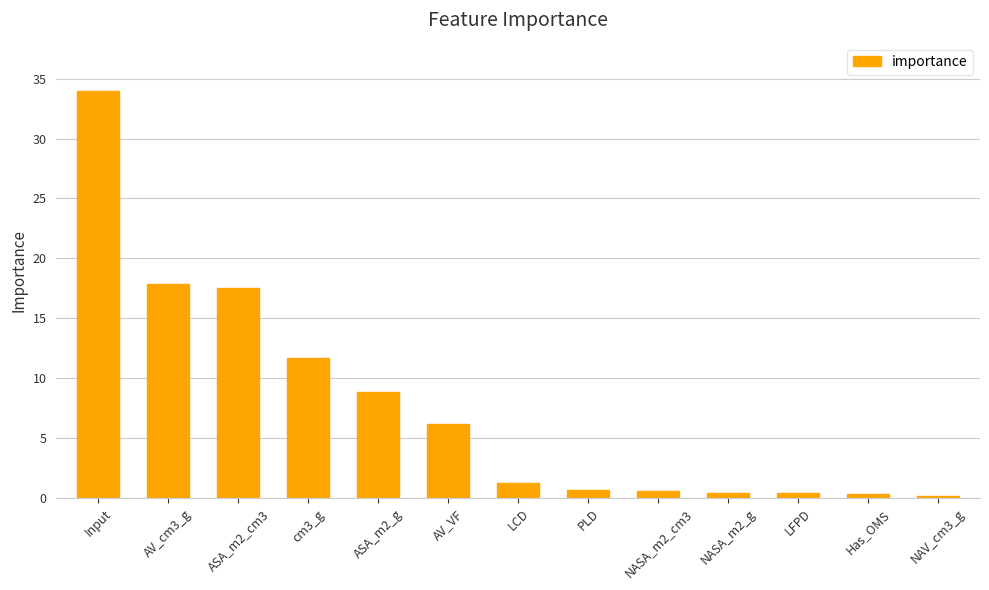

What is the label of the 10th bar from the left?

NASA_m2_g